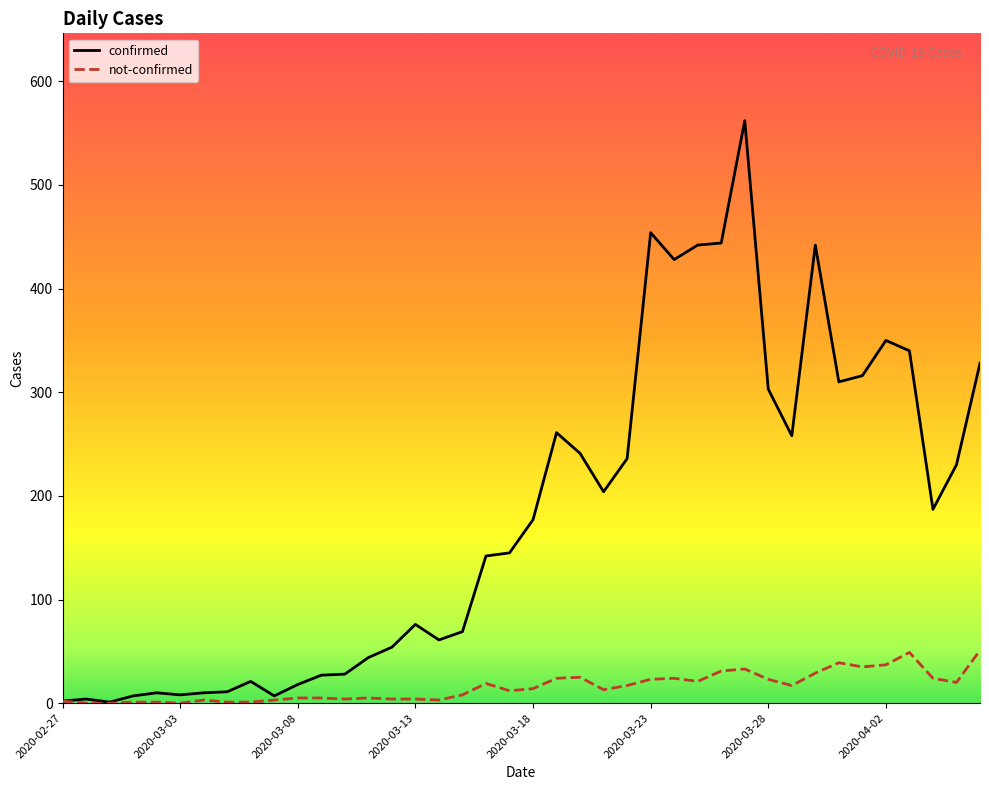

Which series has the largest total across all categories?

confirmed